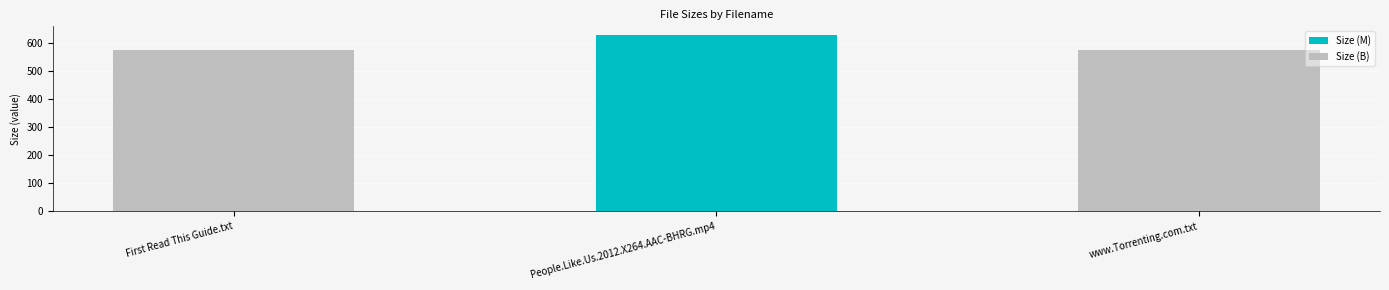

What is the greatest value displayed?

628.6